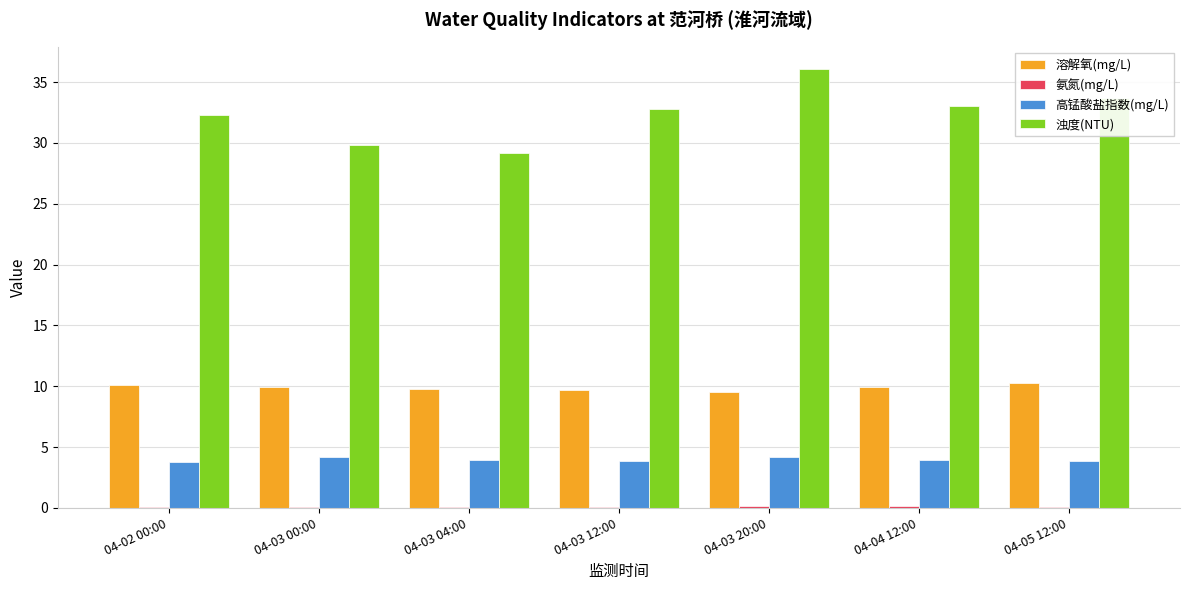

True or false: 浊度(NTU) has a value of 32.3 at 04-02 00:00.

True